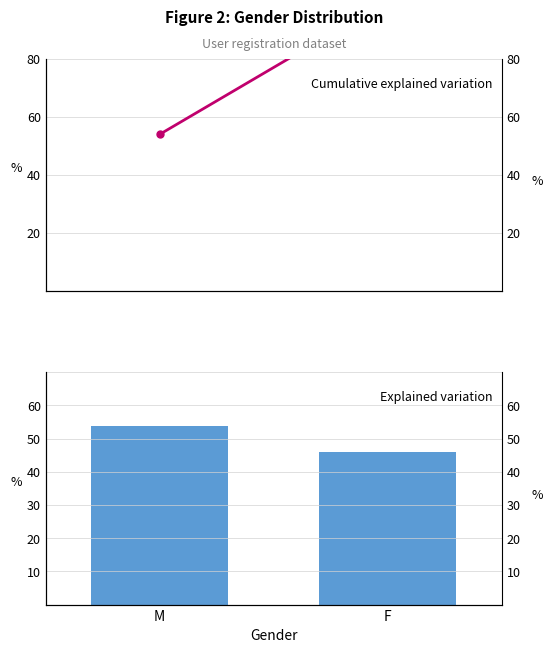

Where is Cumulative count % nearest to the value 76?

M